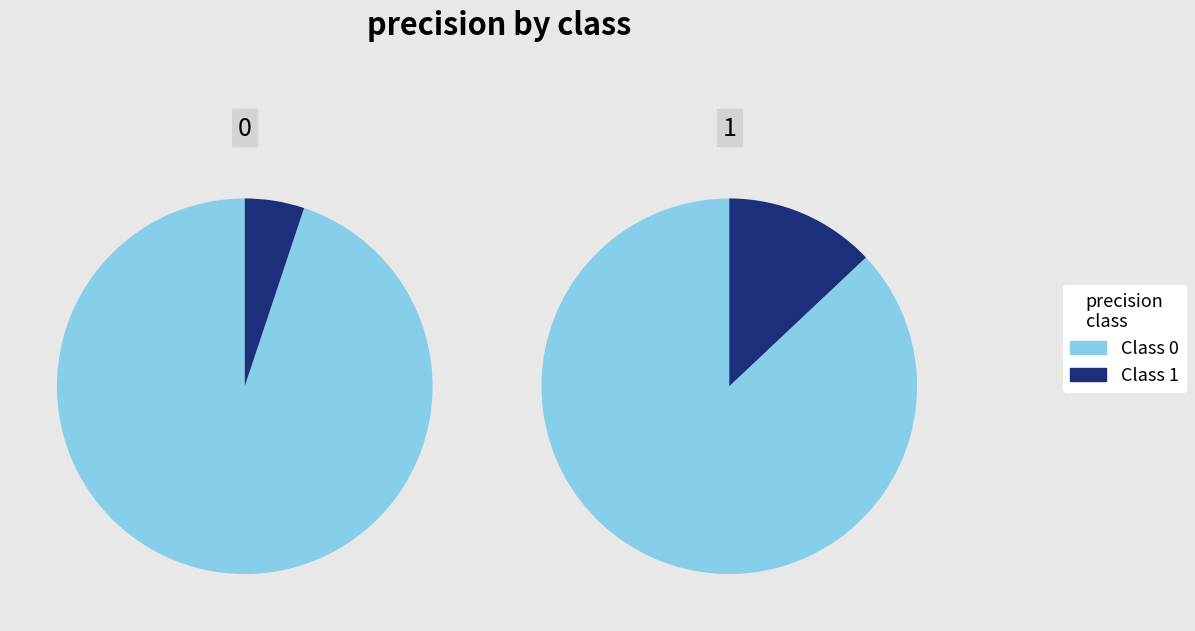

Is the sum of 1 and 0 greater than half?

Yes